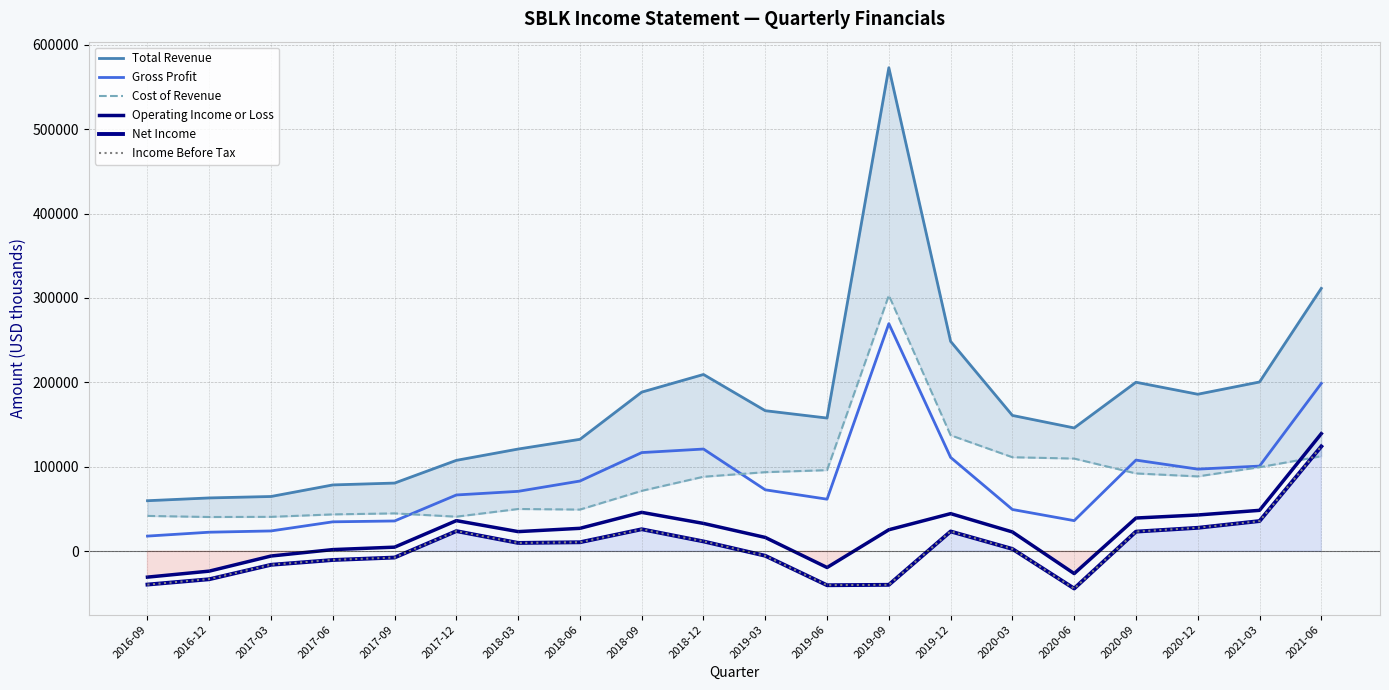

True or false: Total Revenue has a value of 80800 at 2017-09.

True